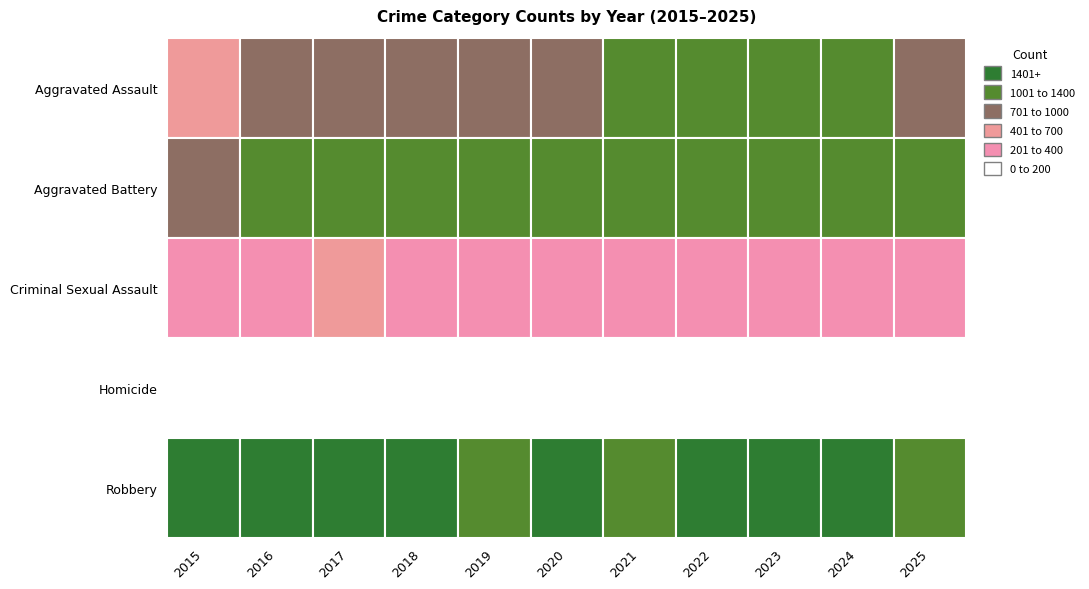

The value of Aggravated Battery at 2017 is 1627. True or false?

False